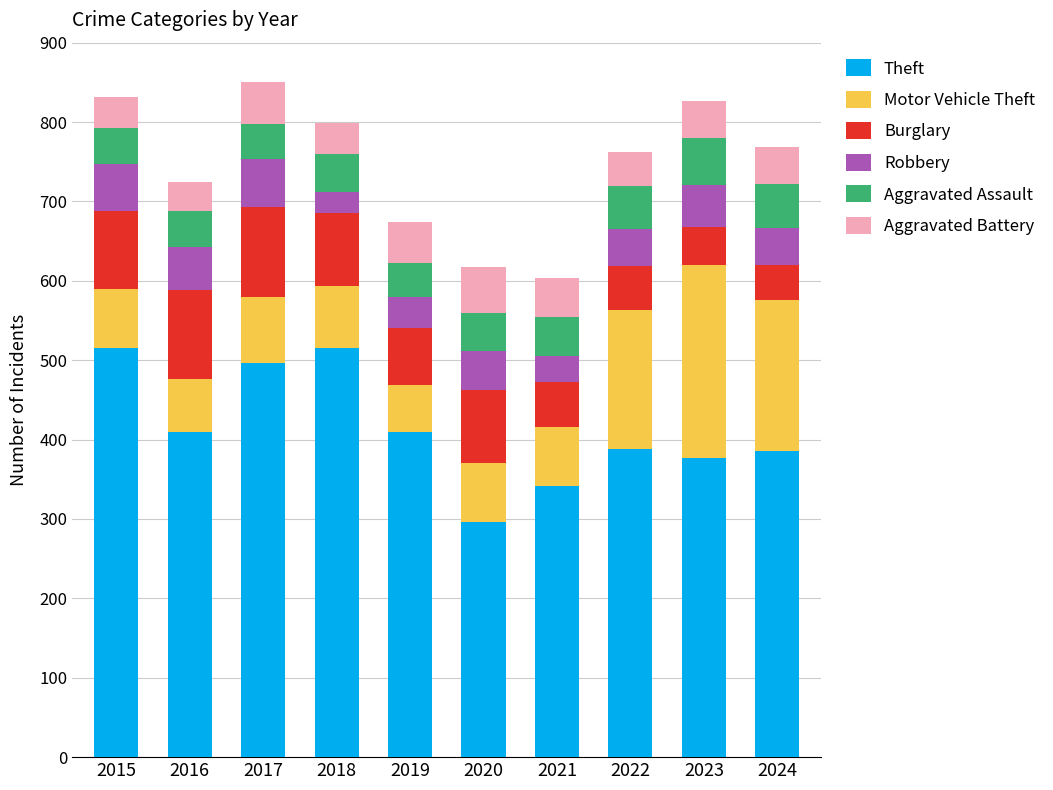

Is it true that Theft equals 515 at 2015?

True